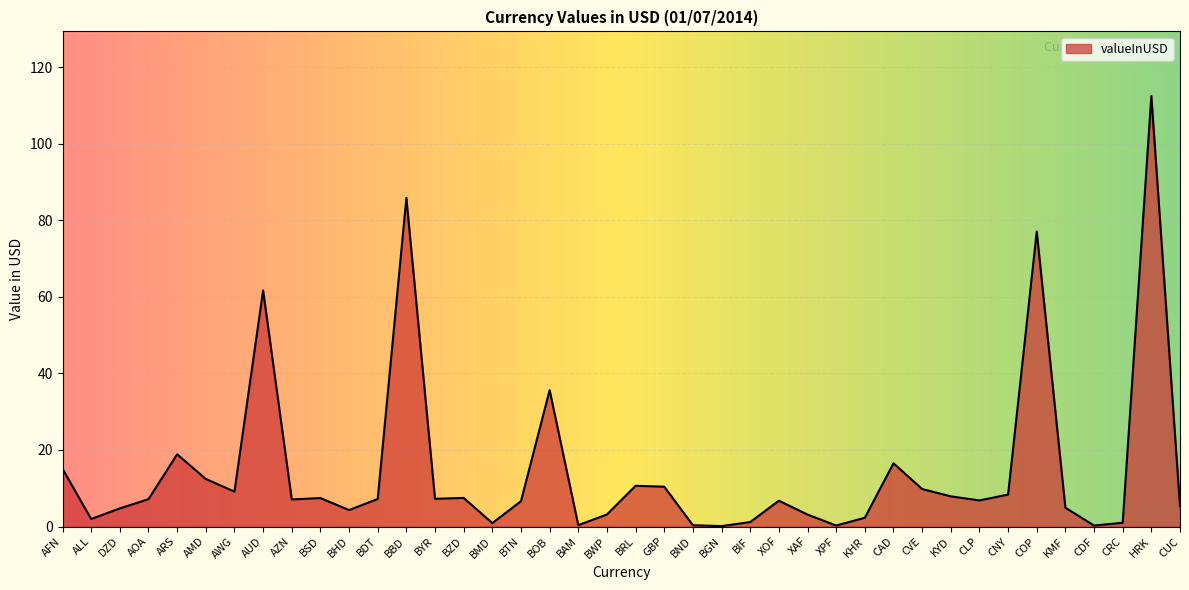

What is the greatest value displayed?

112.5